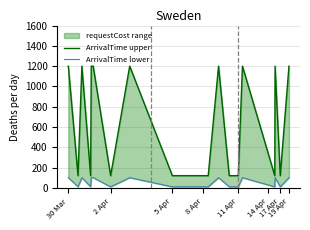

True or false: ArrivalTime lower and ArrivalTime upper intersect in this chart.

False